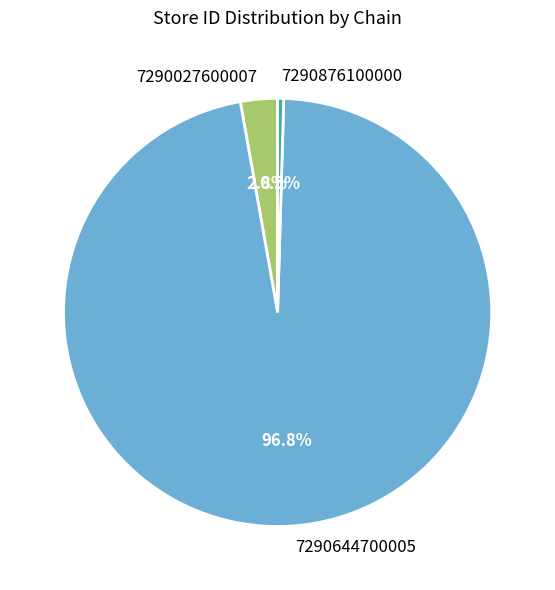

Which category has the smallest portion of the pie?

7290876100000